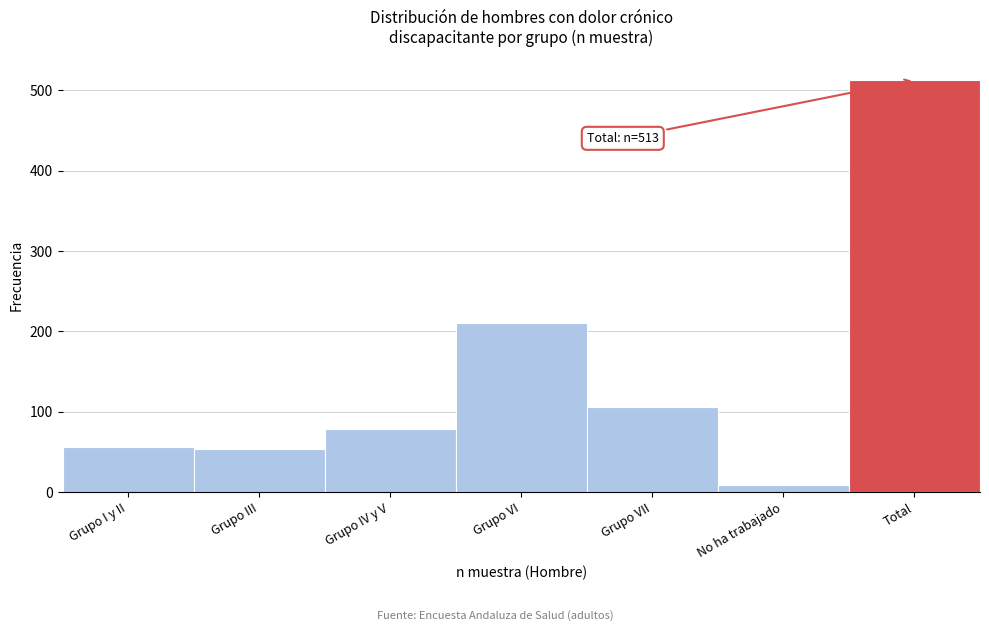

Reading right to left, transcribe all the data shown in this chart.

513	9	106	211	78	53	56